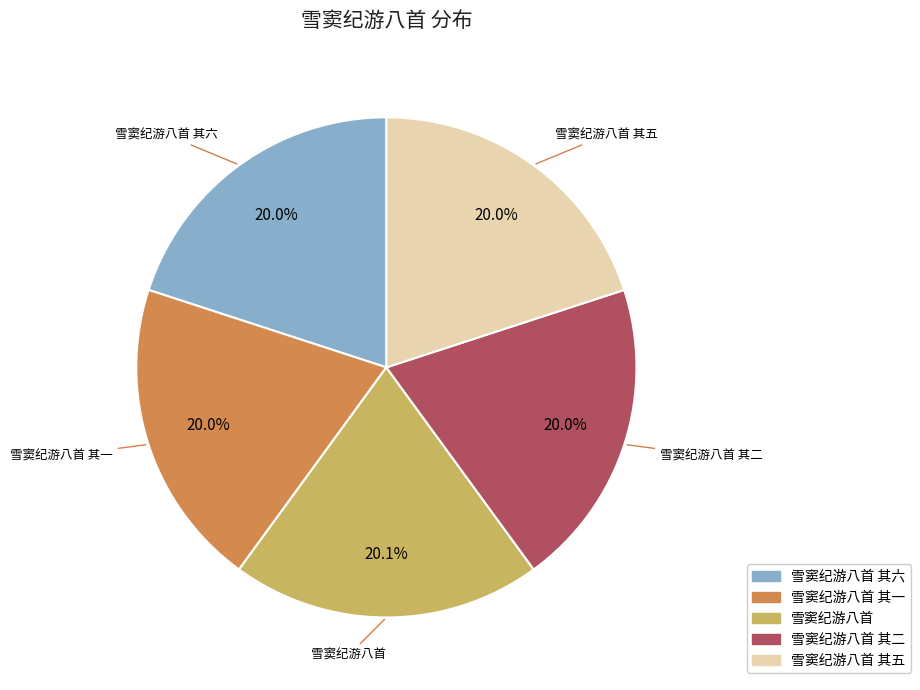

Does any single category account for the majority?

No